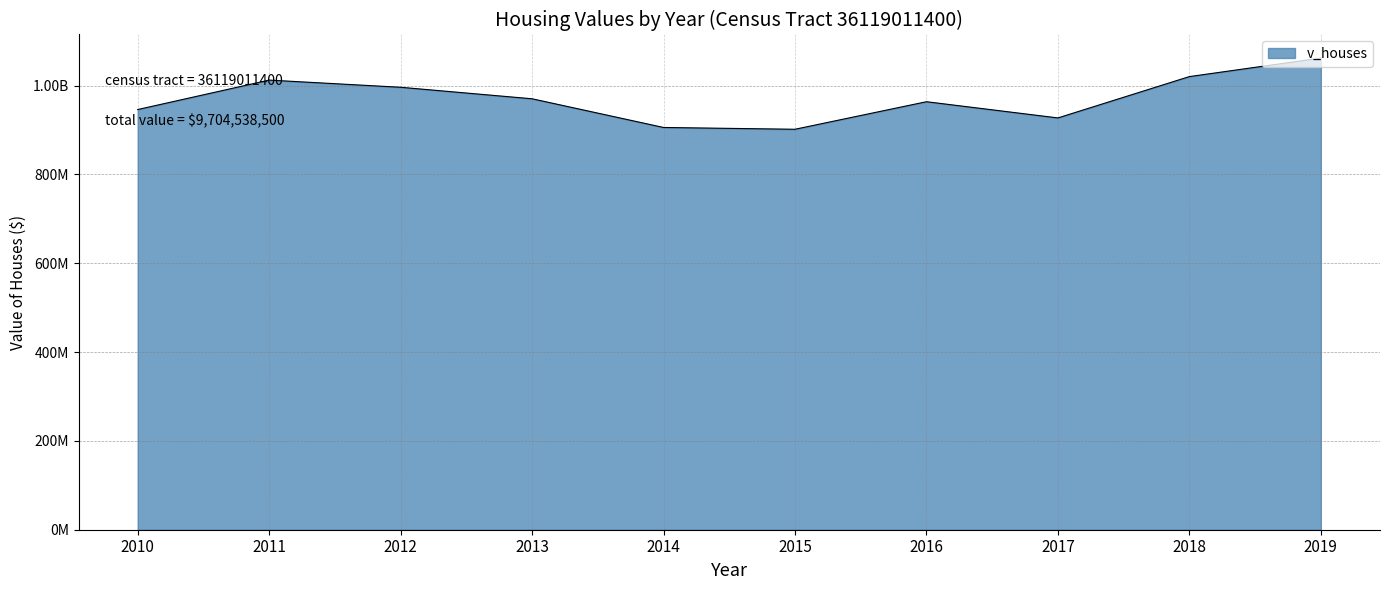

List the labels in order of value, largest first.

2019, 2018, 2011, 2012, 2013, 2016, 2010, 2017, 2014, 2015